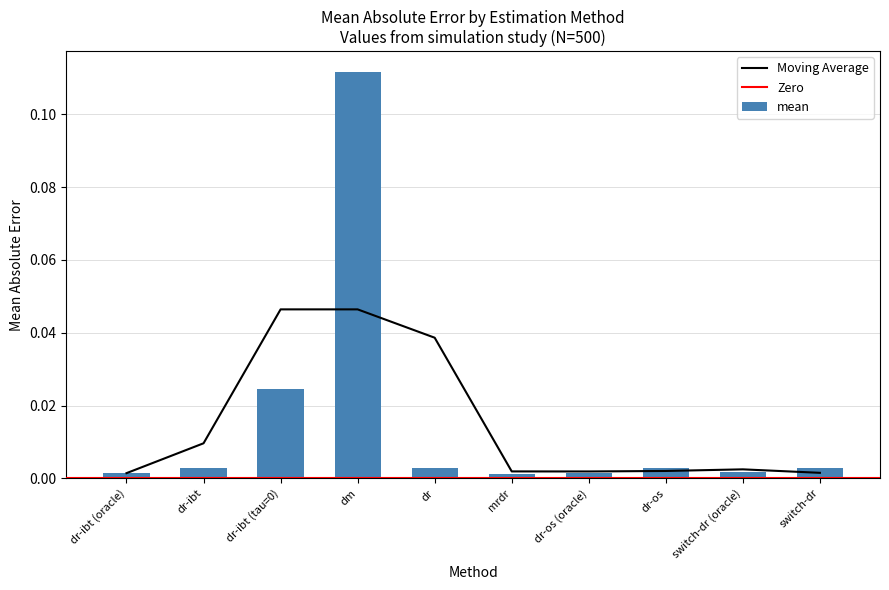

Between dr-ibt (tau=0) and dm, which is larger?

dm